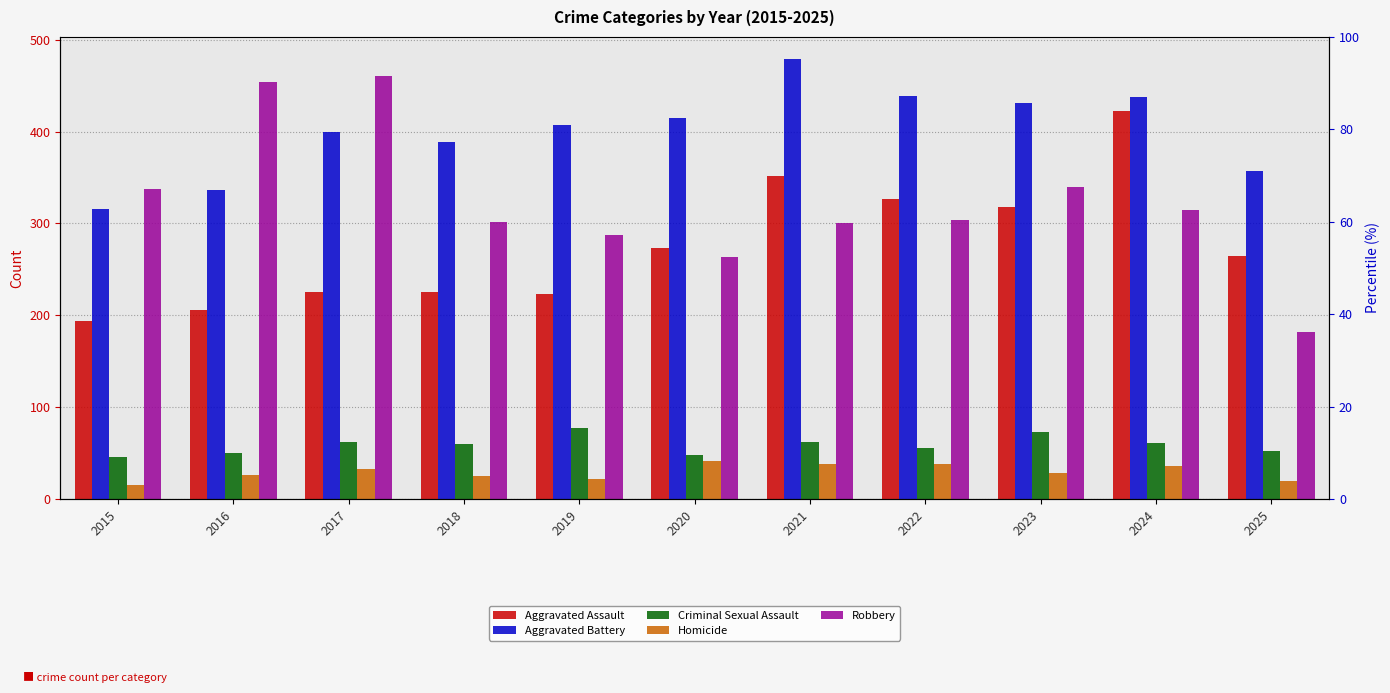

At which category is the sum across all series the highest?

2024